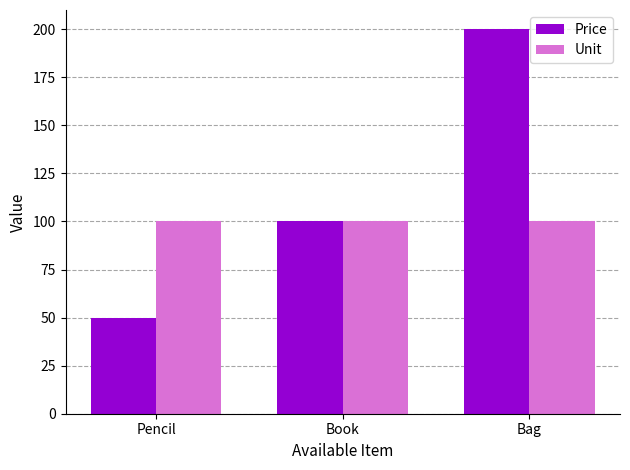

What is the minimum value for Price?

50